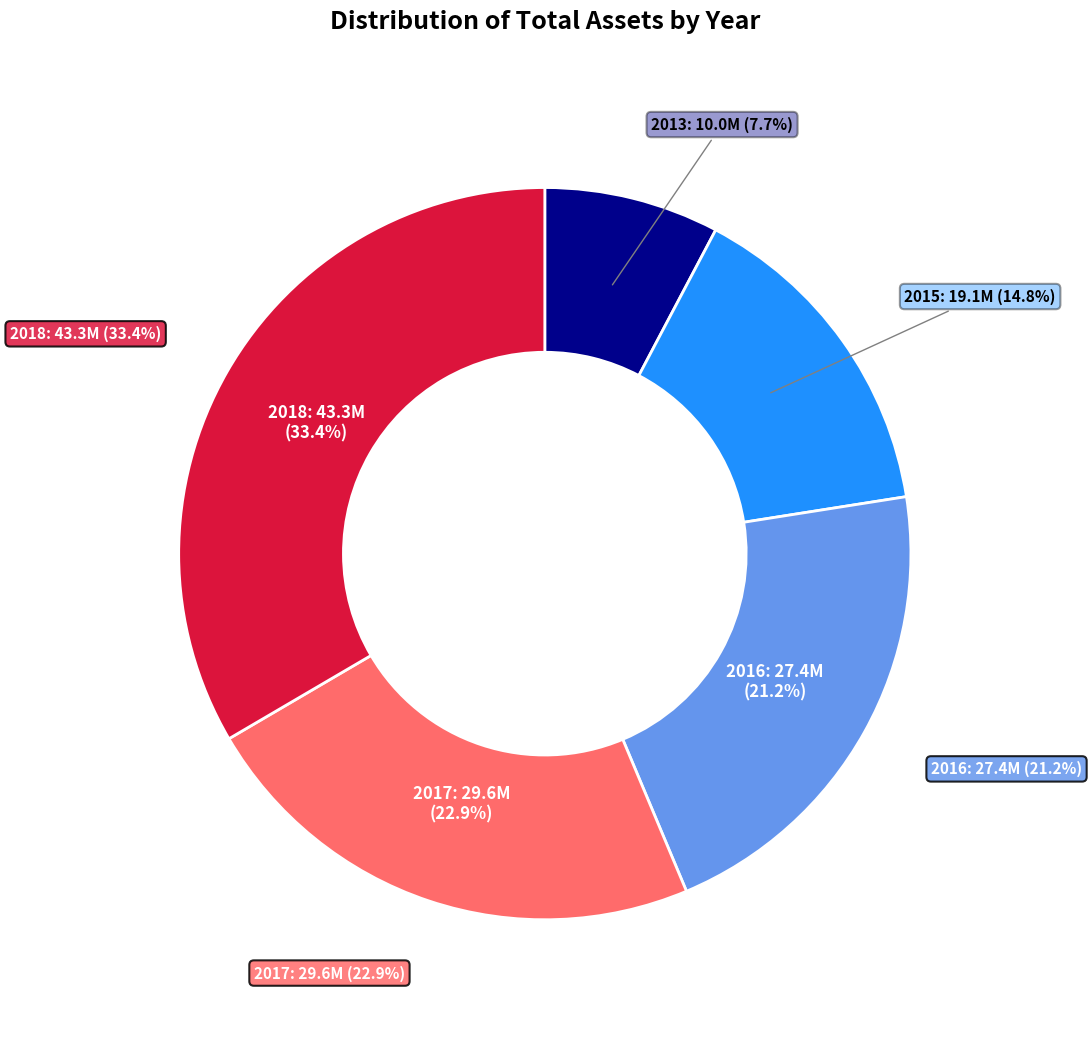

To the nearest percent, what portion does 2013 represent?

8%